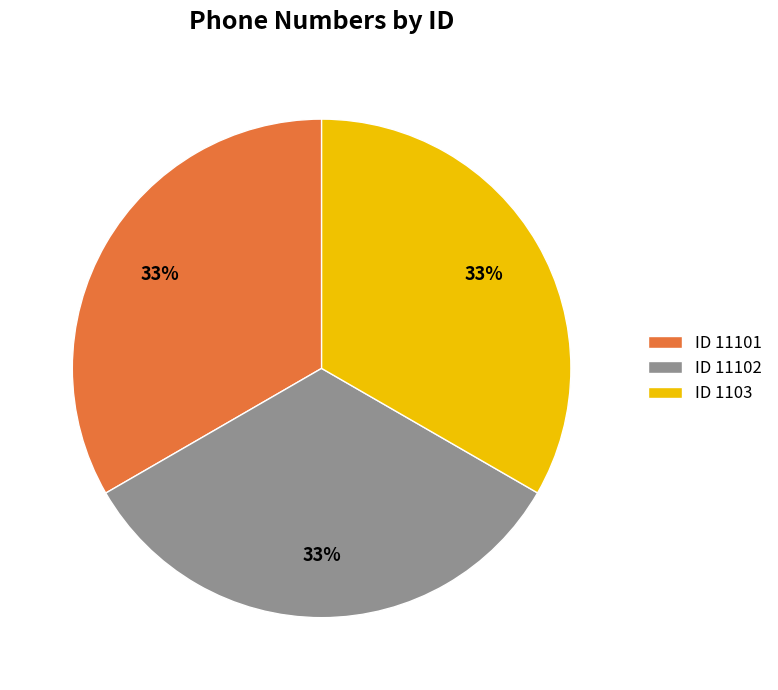

How many segments does this pie chart have?

3